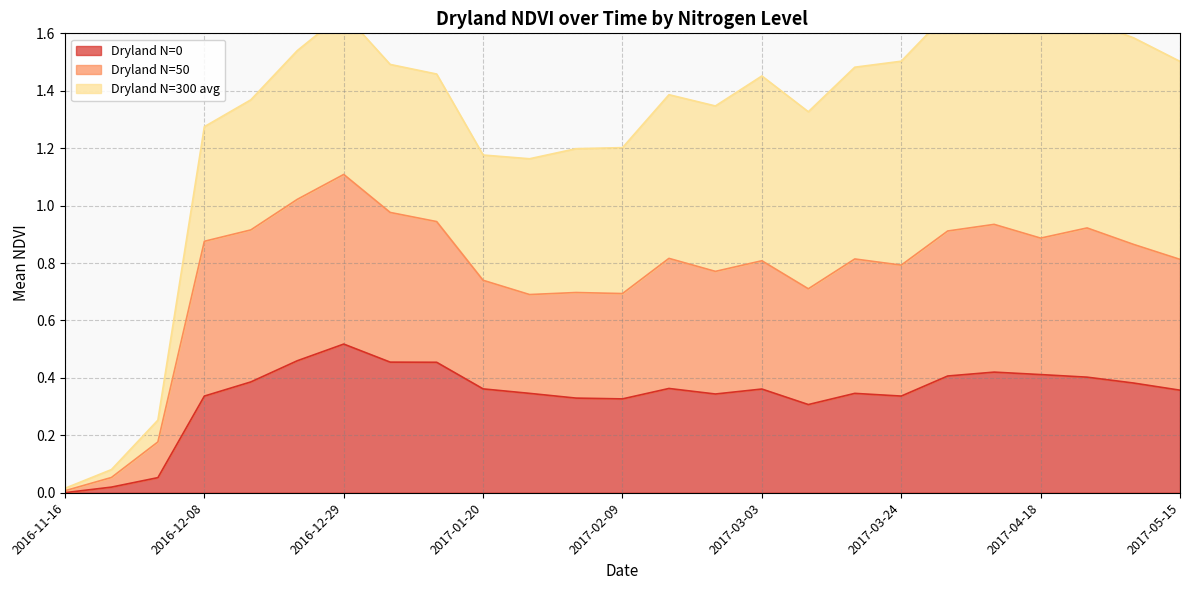

Where is the first local minimum for Dryland N=50?

2017-01-27